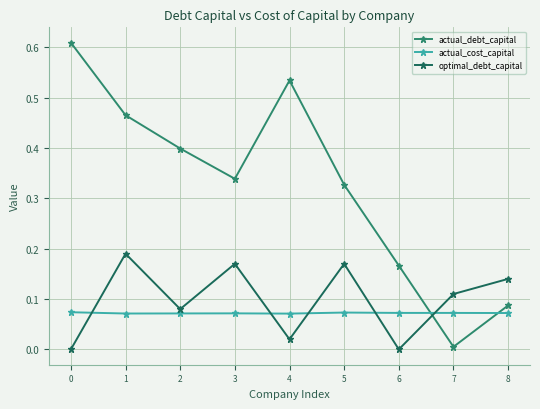

What are all the series names shown in the legend?

actual_debt_capital, actual_cost_capital, optimal_debt_capital